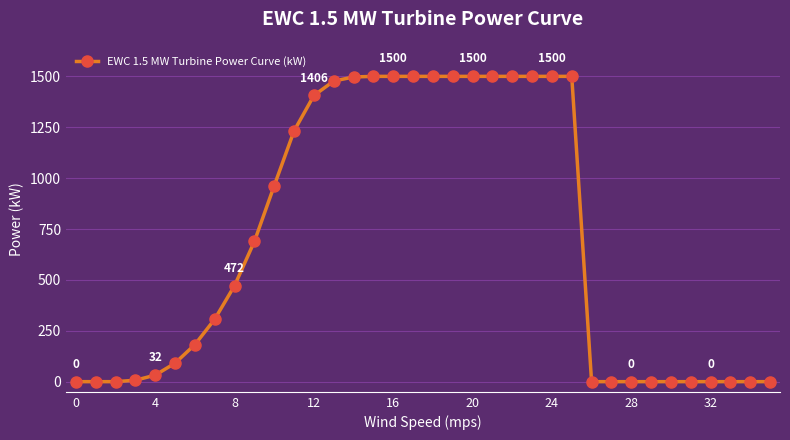

What is the maximum value shown in the chart?

1500